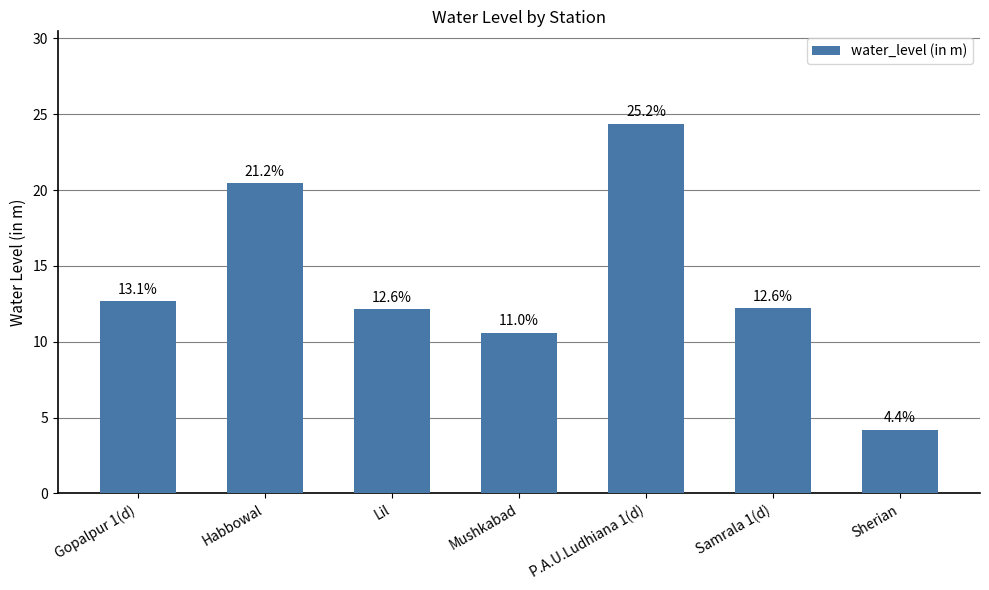

Does the chart contain any negative values?

No